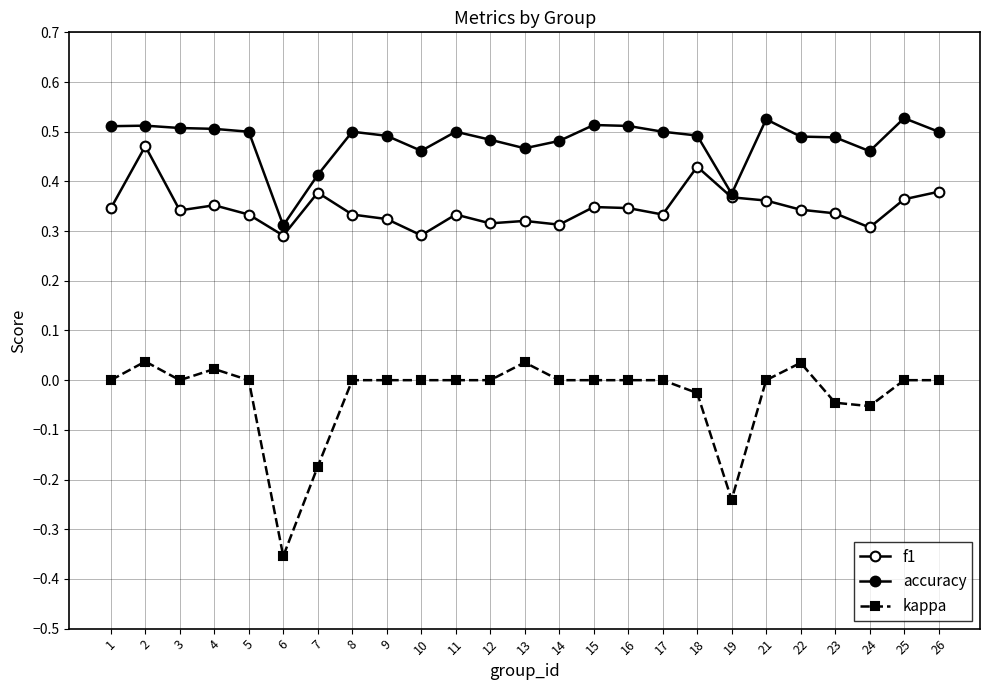

What is the maximum value for f1?

0.5